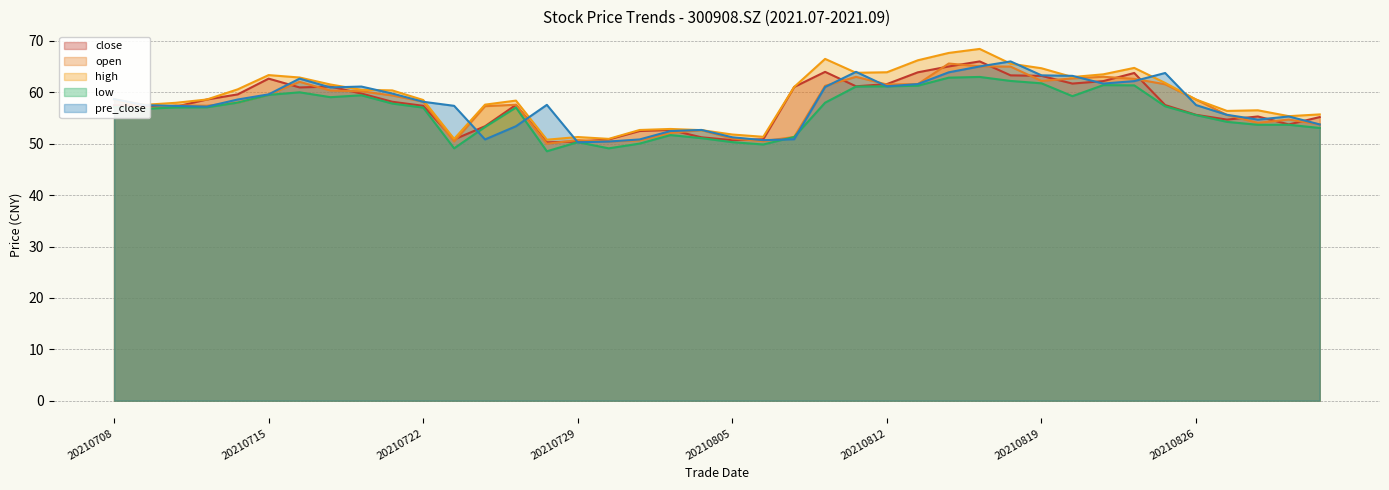

How many data points does each series have?

40